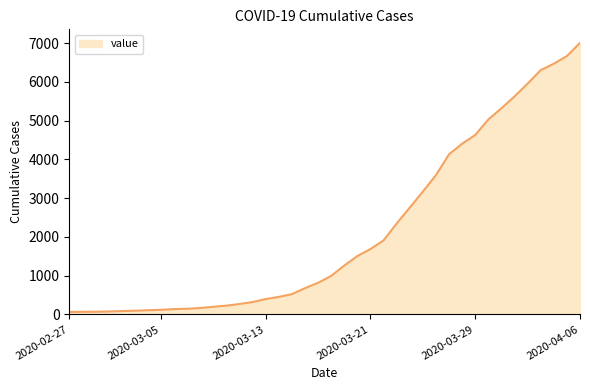

What is the greatest value displayed?

7003